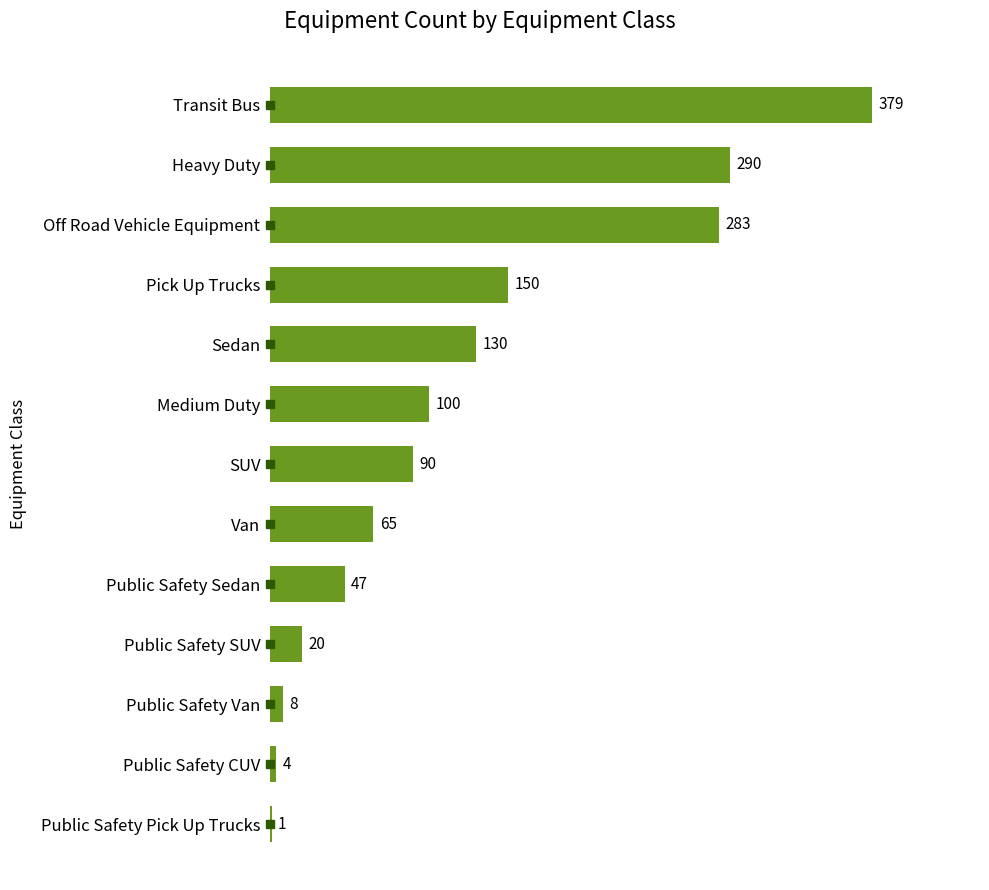

What is the greatest value displayed?

379